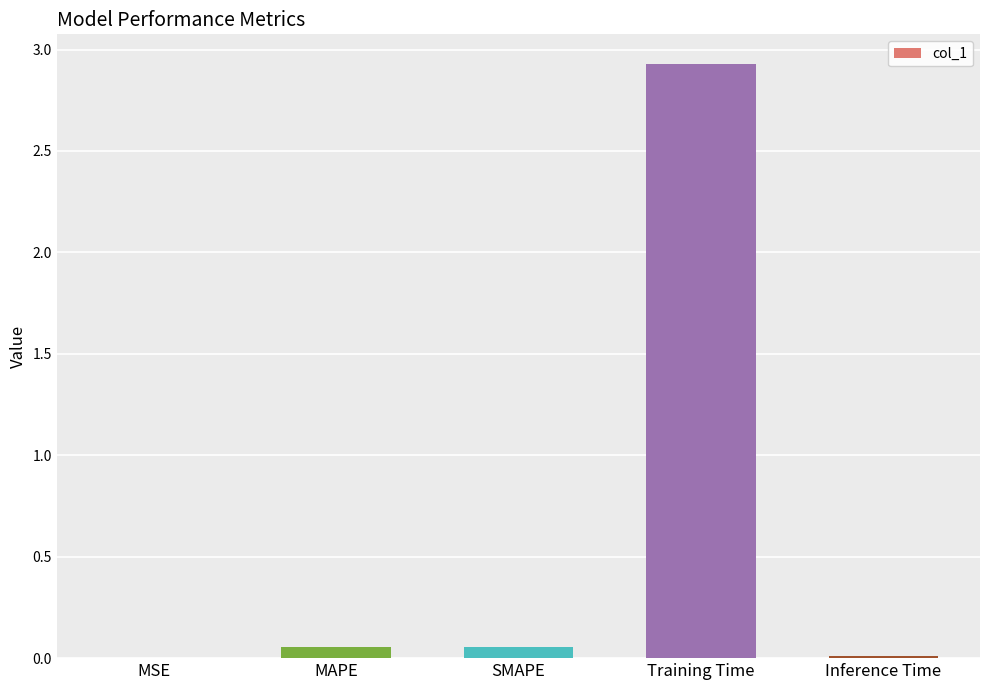

Count the number of categories in the chart.

5